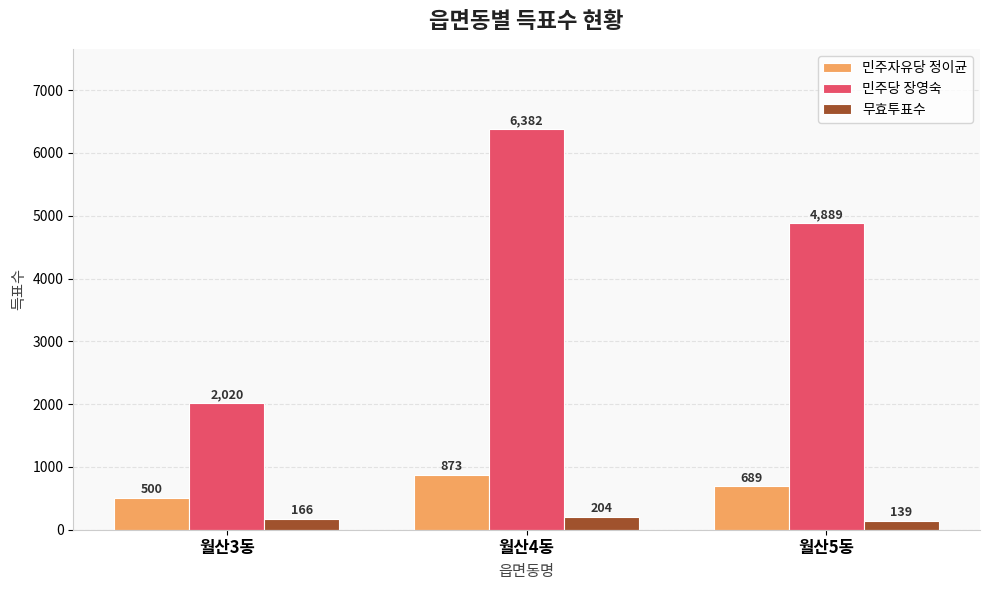

Count the 민주자유당 정이균 values in the range 500 to 873.

3